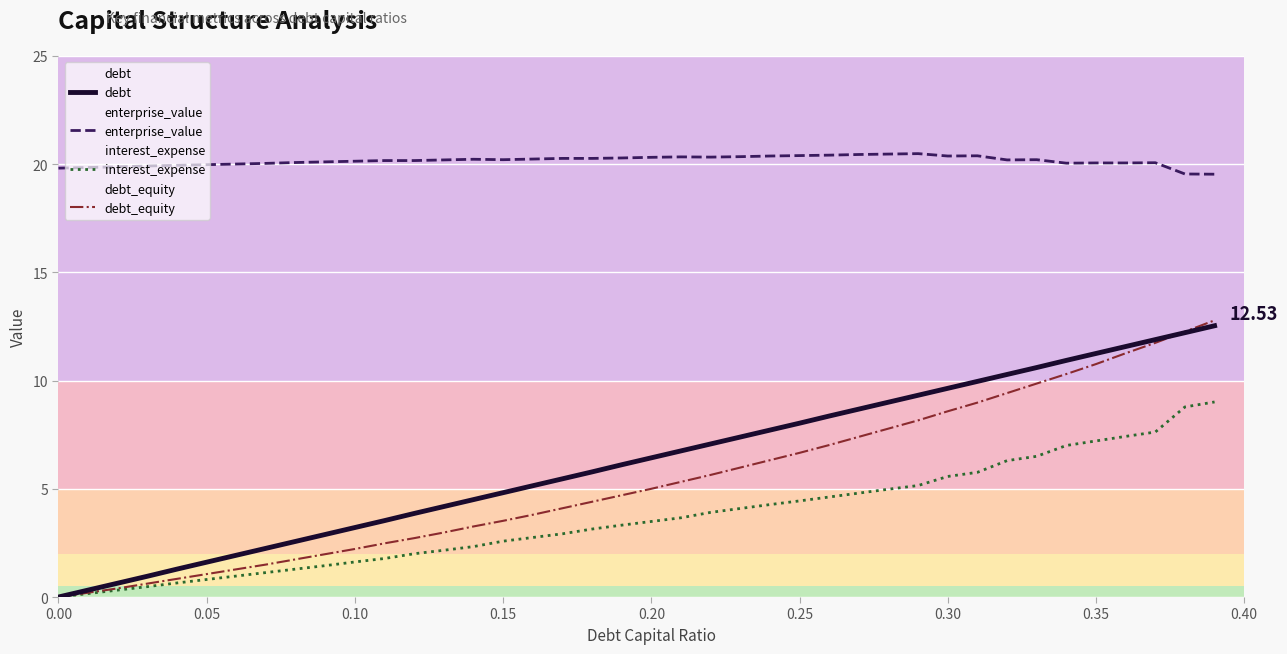

Which series has the widest spread of values?

debt_equity